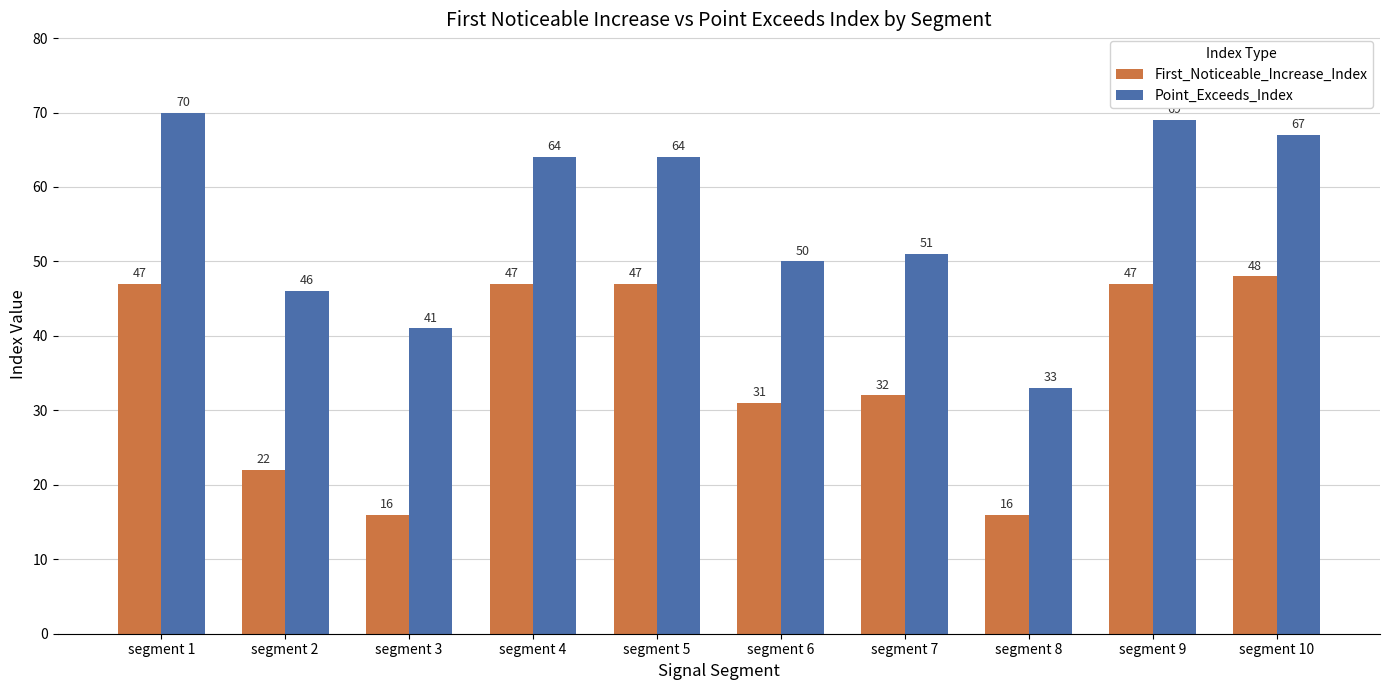

Rank the series by their maximum value, from lowest to highest.

First_Noticeable_Increase_Index, Point_Exceeds_Index